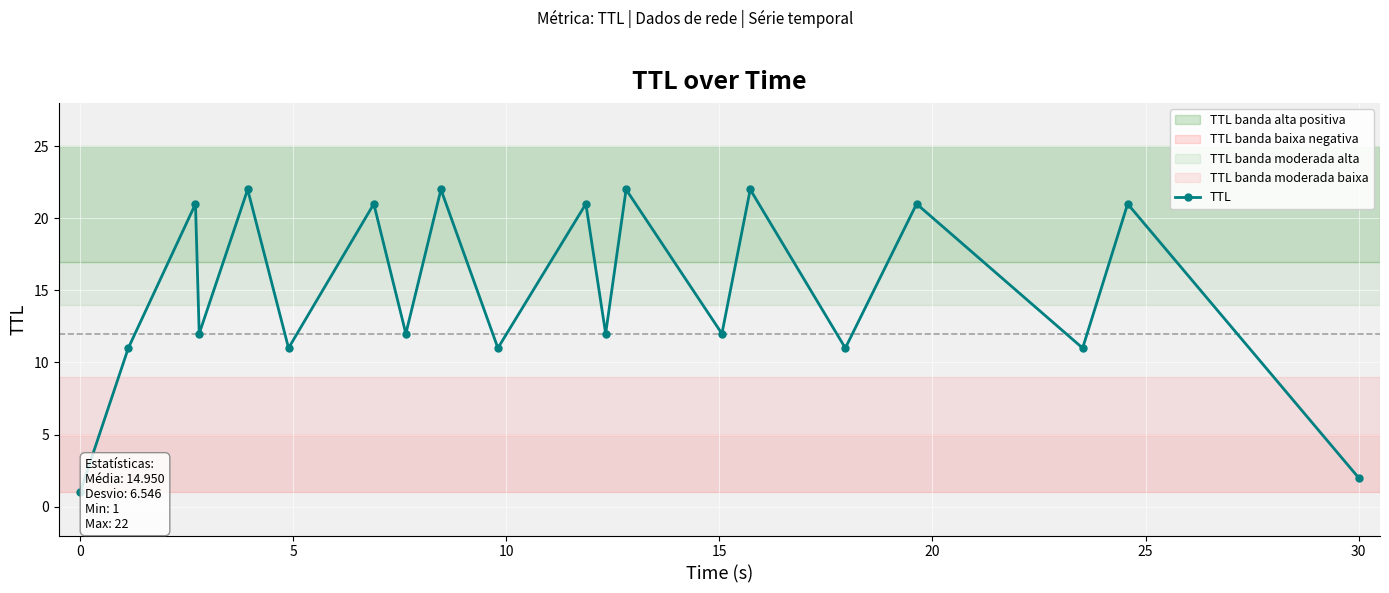

Count the number of data series in this chart.

1